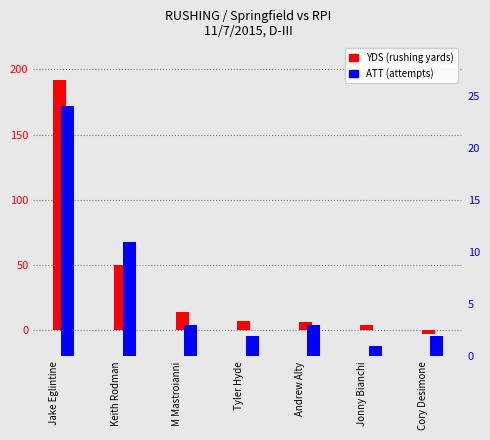

At which category does the chart reach its minimum across all series?

Cory Desimone